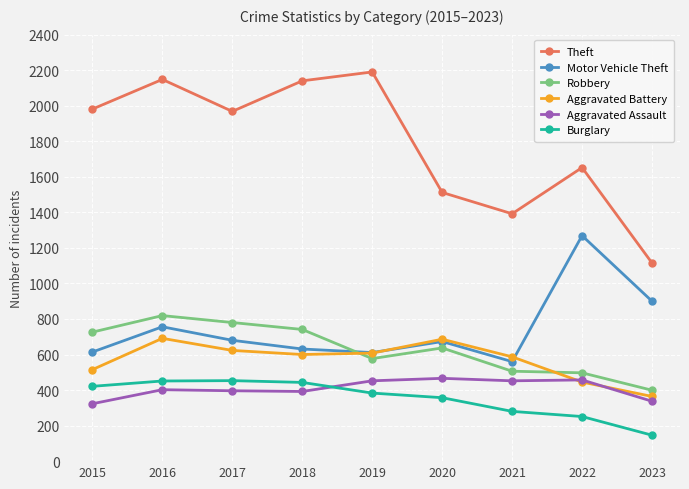

What is the total value across all series at 2016?

5267